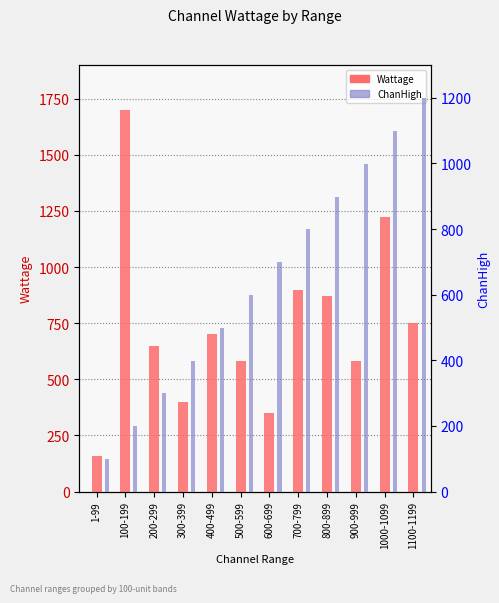

Reading left to right, what are all the values shown in this chart?

Wattage: 1-99=160	100-199=1700	200-299=650	300-399=400	400-499=700	500-599=582	600-699=350	700-799=900	800-899=870	900-999=582	1000-1099=1225	1100-1199=750
ChanHigh: 1-99=99	100-199=199	200-299=299	300-399=399	400-499=499	500-599=599	600-699=699	700-799=799	800-899=899	900-999=999	1000-1099=1099	1100-1199=1199